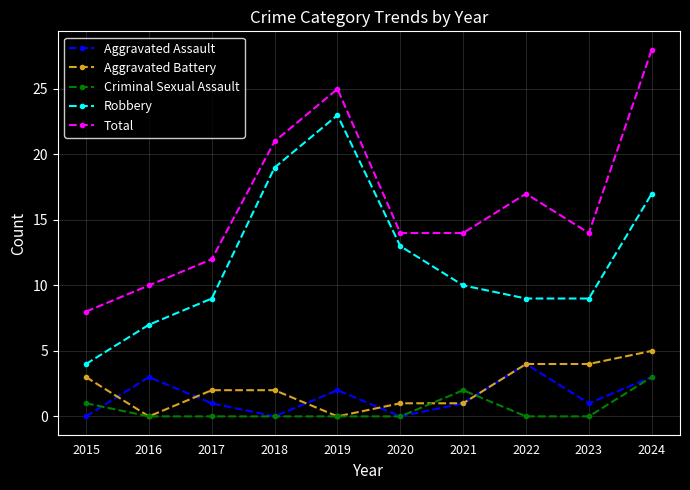

True or false: Criminal Sexual Assault has more than 0 points higher than both neighbors.

True